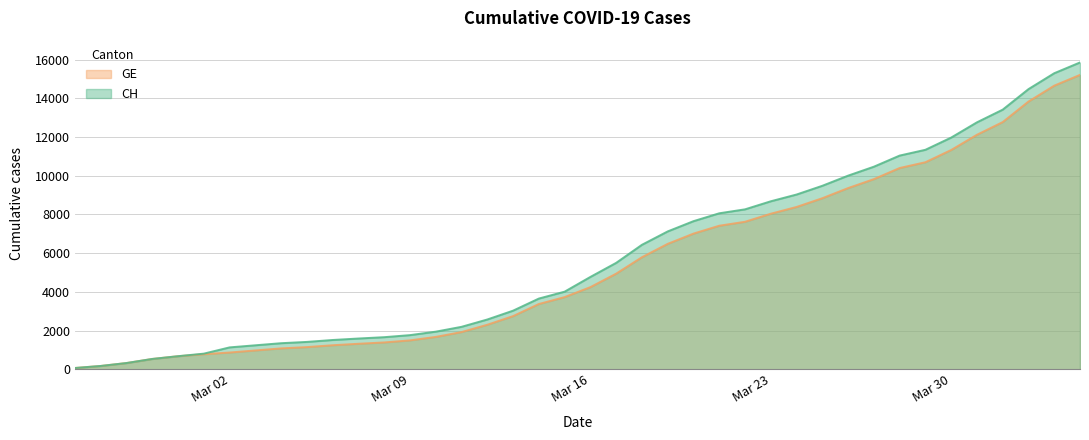

Reading left to right, extract all data points from this chart.

CH: 73	178	329	540	682	814	1137	1245	1353	1420	1519	1595	1664	1770	1949	2199	2577	3033	3658	4014	4775	5501	6434	7125	7654	8061	8265	8681	9030	9481	10005	10467	11041	11340	11971	12758	13413	14473	15294	15850
GE: 73	178	329	540	682	784	872	979	1085	1152	1248	1324	1393	1499	1678	1928	2306	2752	3377	3733	4248	4944	5792	6483	7012	7419	7623	8039	8388	8839	9363	9825	10399	10698	11329	12116	12771	13831	14652	15208